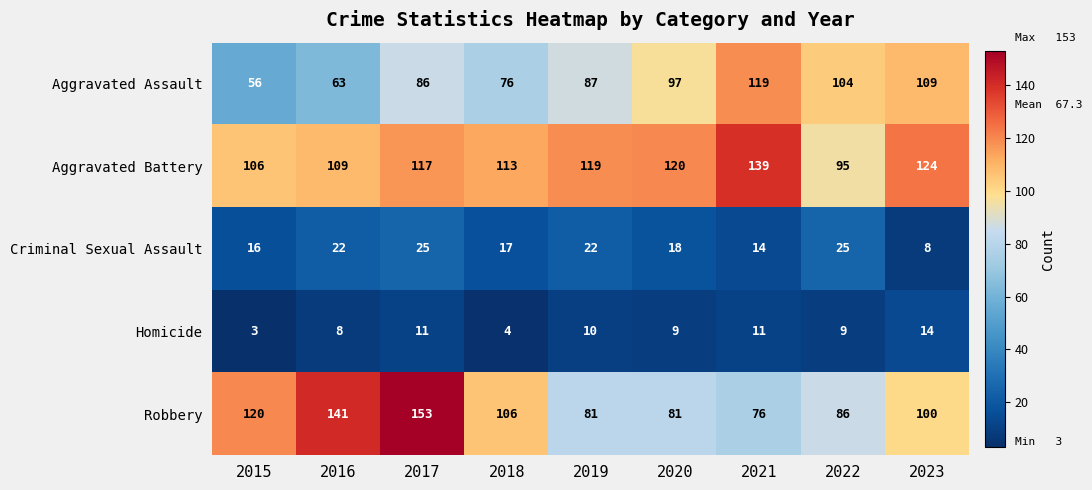

What value does the Aggravated Battery series have at 2023, to the nearest 5?

125